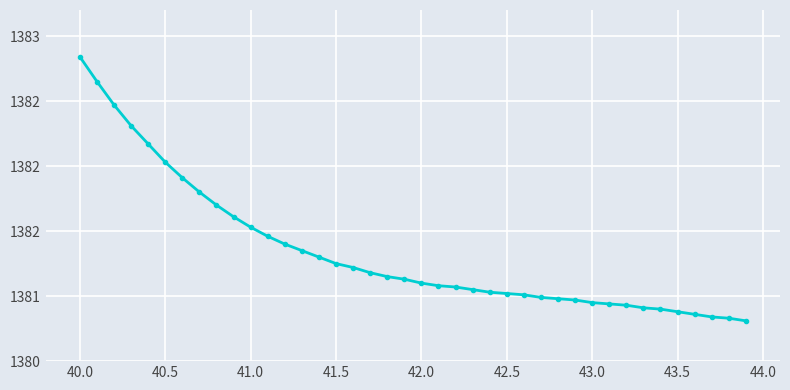

Does the chart have visible grid lines?

Yes